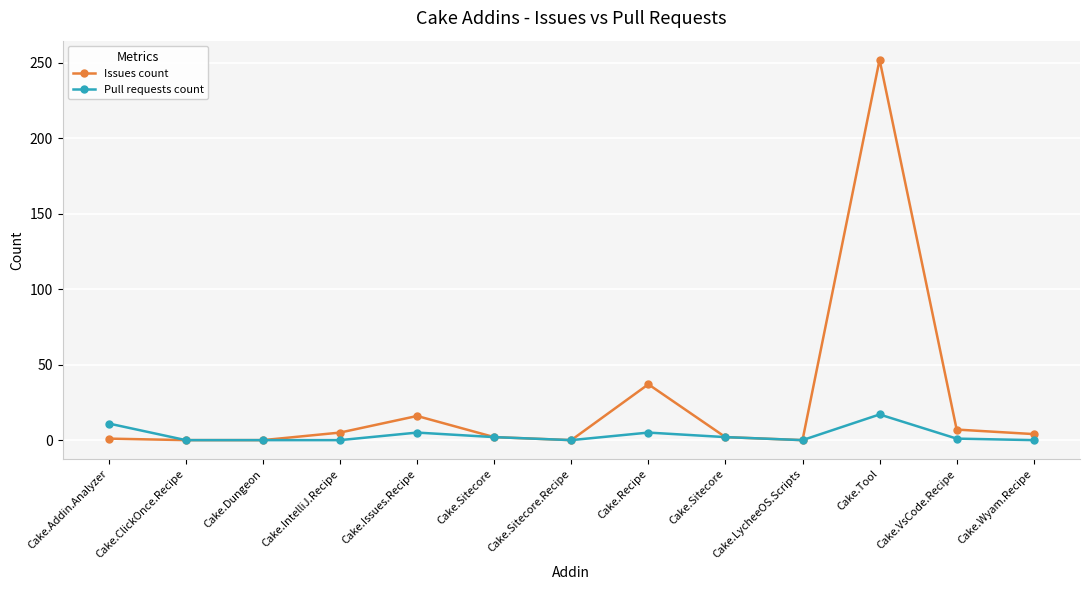

How many series are shown in this chart?

2